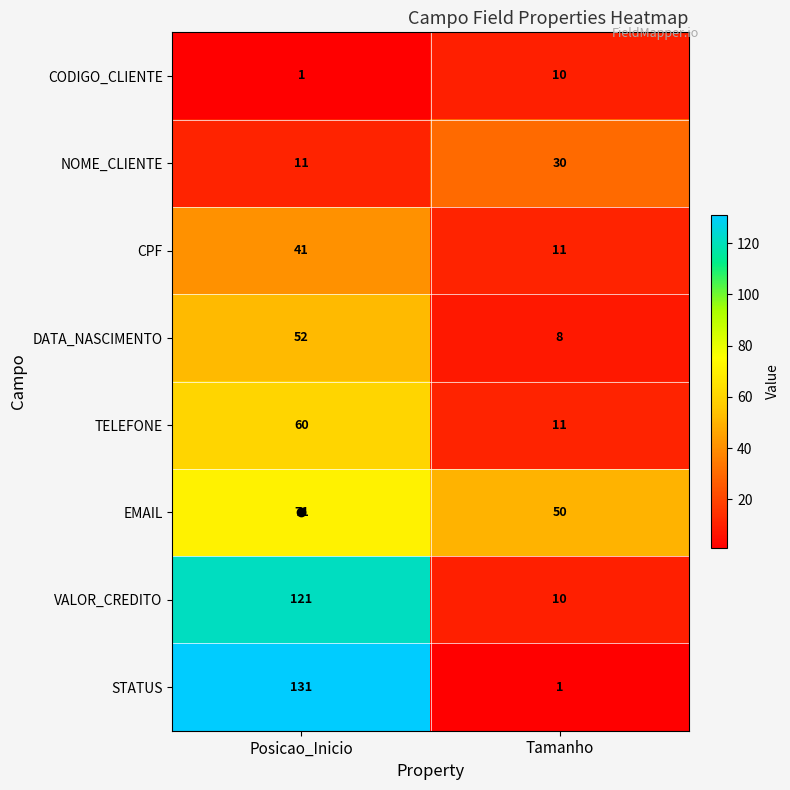

At which category is the sum across all series the highest?

Posicao_Inicio